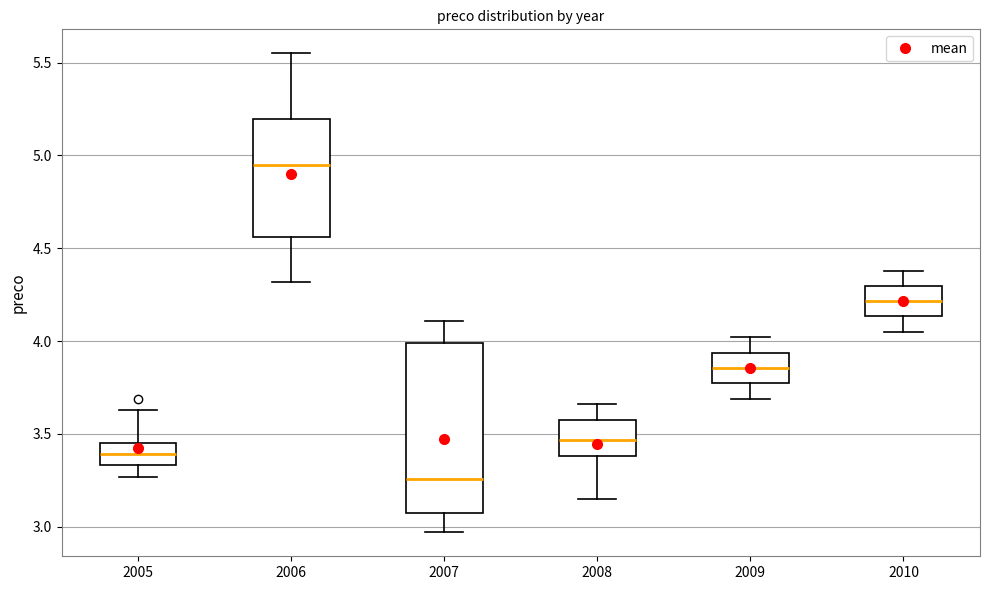

Which box's median line is the highest?

2006